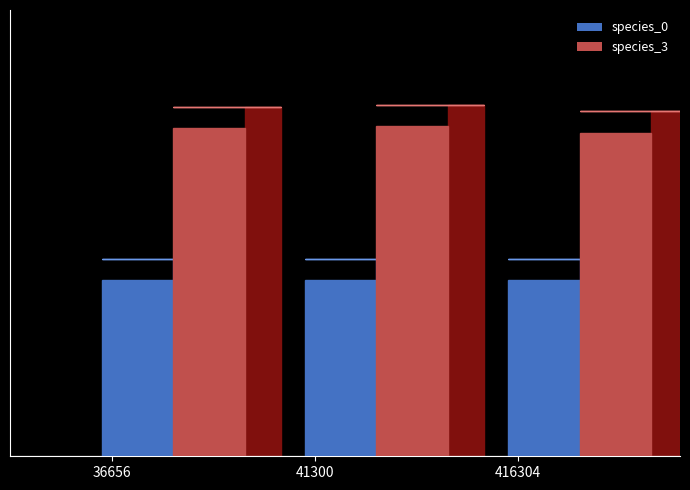

At 416304, list the series in order from largest to smallest.

species_3, species_0